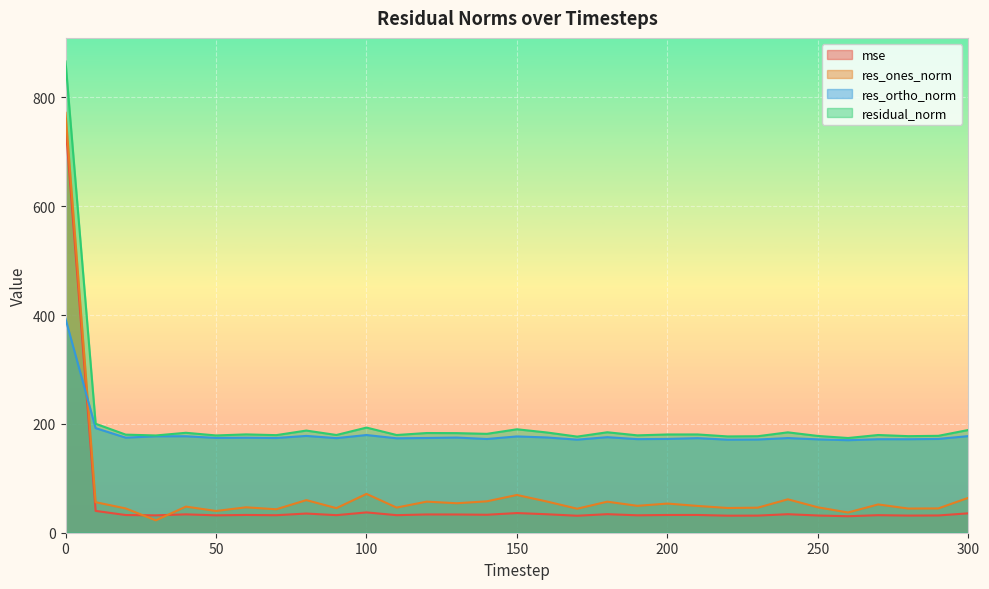

What is the total value across all series at 170?

423.1